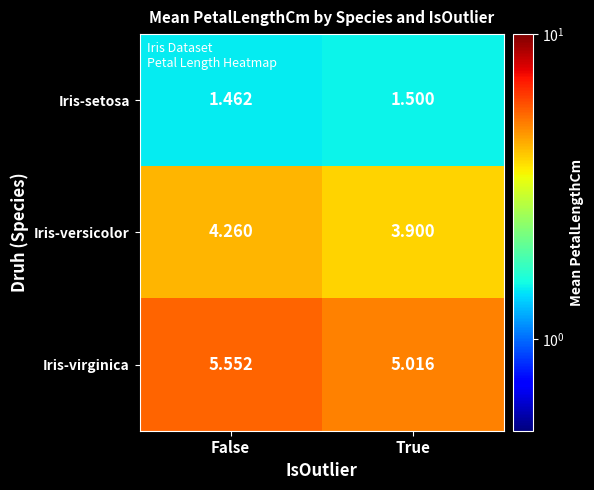

Which label corresponds to the smallest value in the chart?

False